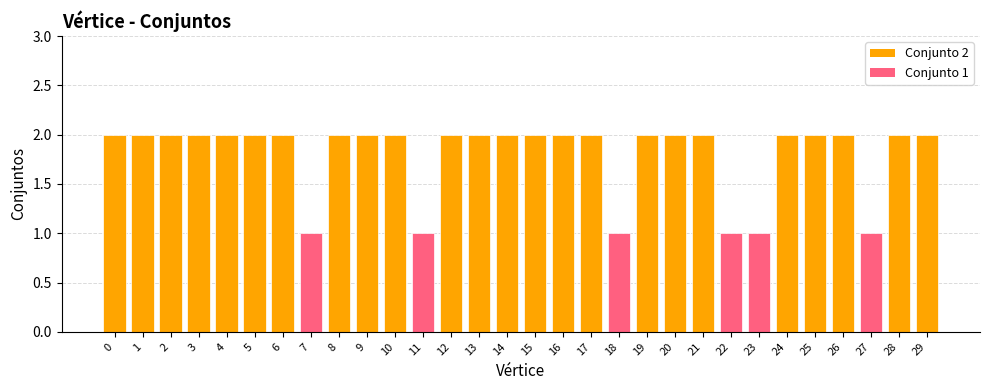

Approximately how many times larger is the value at 17 compared to 13?

1.0